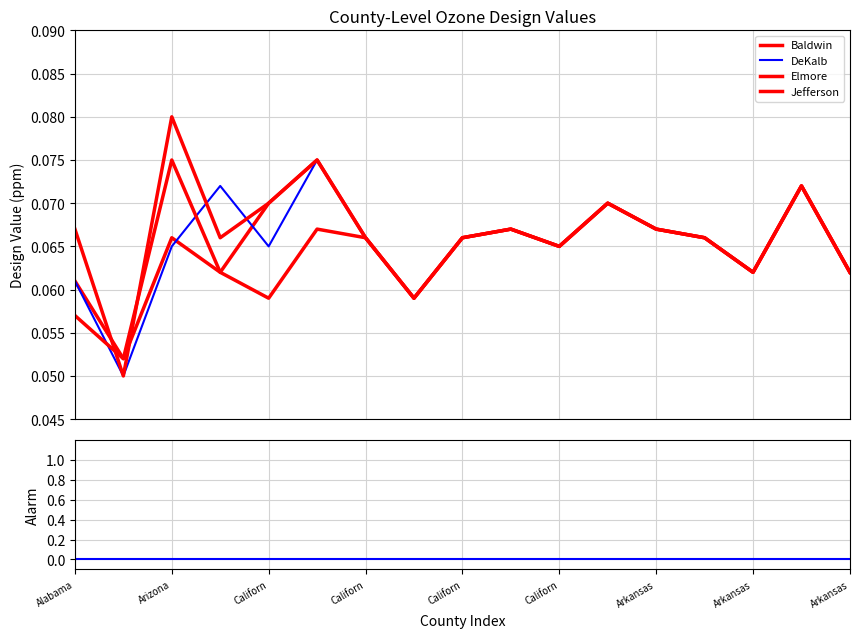

True or false: Elmore has a value of 0.1 at Arkansas.

False